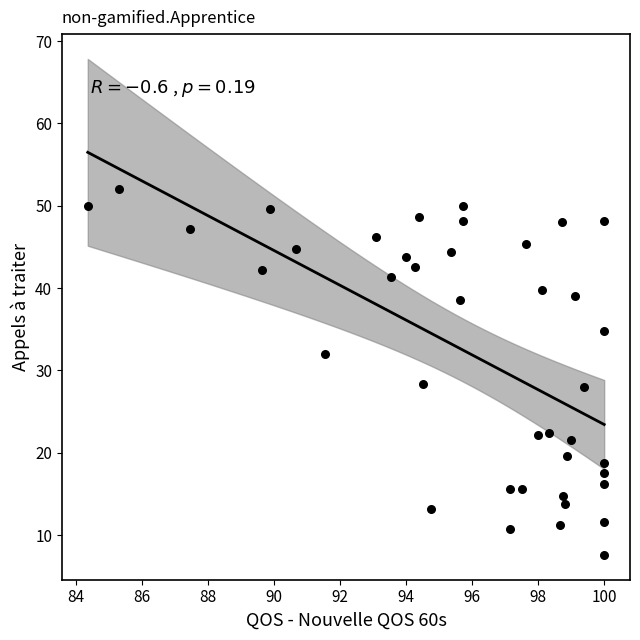

What is the range of X values (max minus min)?

15.7